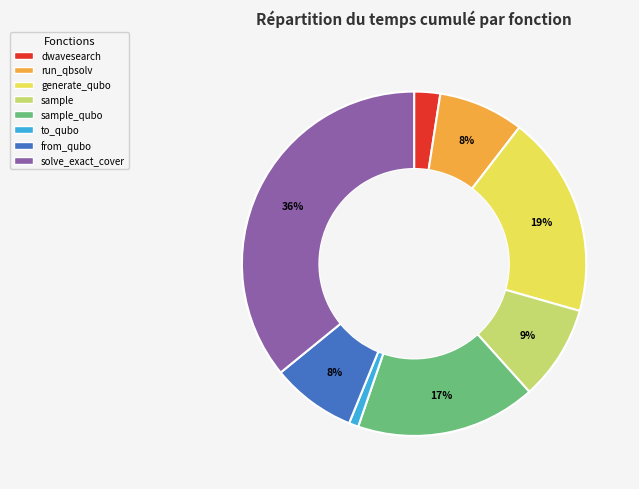

How many slices are in this pie chart?

8